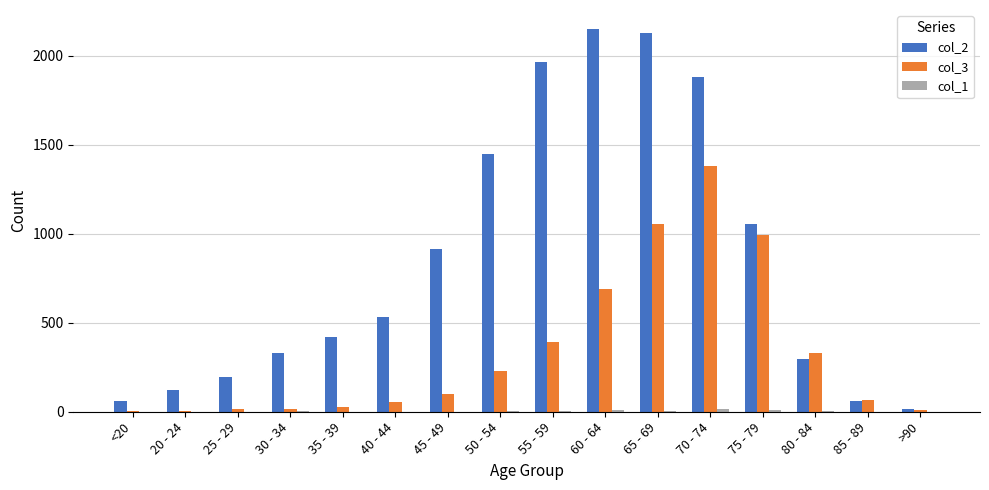

Which series has the largest total across all categories?

col_2